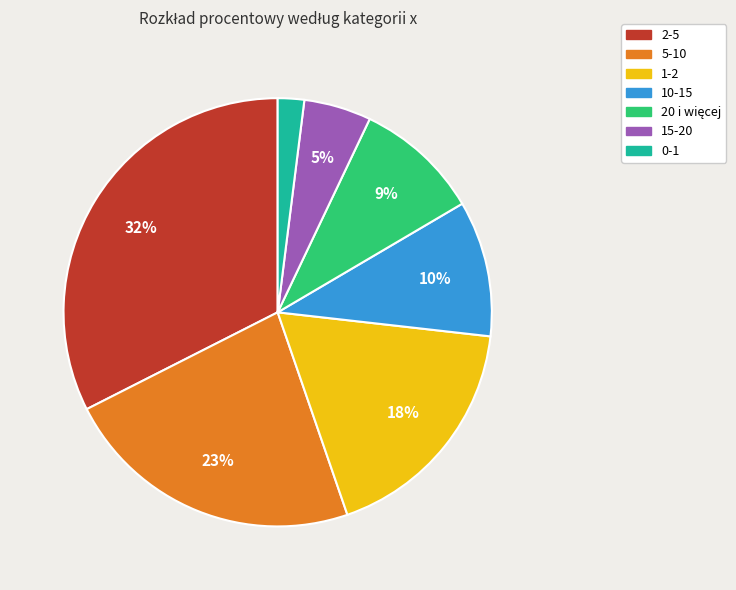

Is it true that 15-20 is 1% of the pie?

False